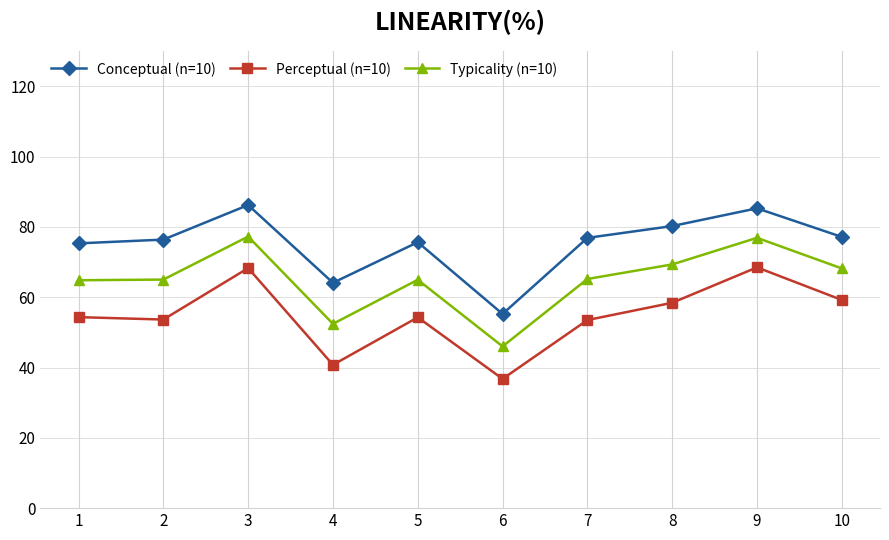

What is the total value across all series at 1?

194.5